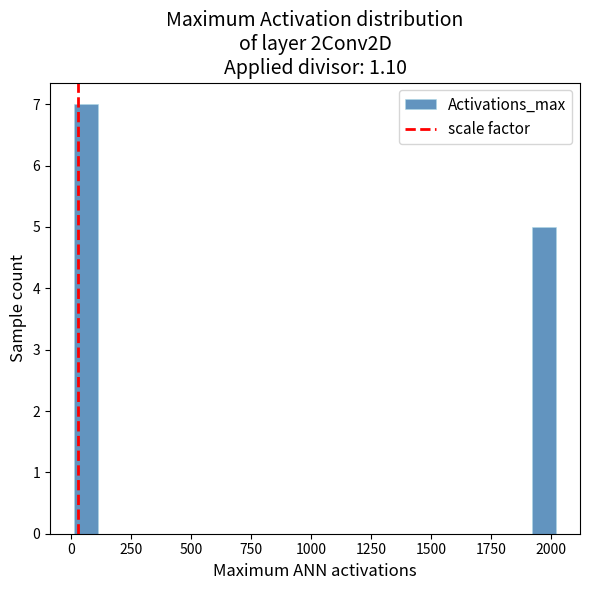

Around what value on the x-axis is the tallest bar? Give the approximate position of its centre, as read against the axis.

50